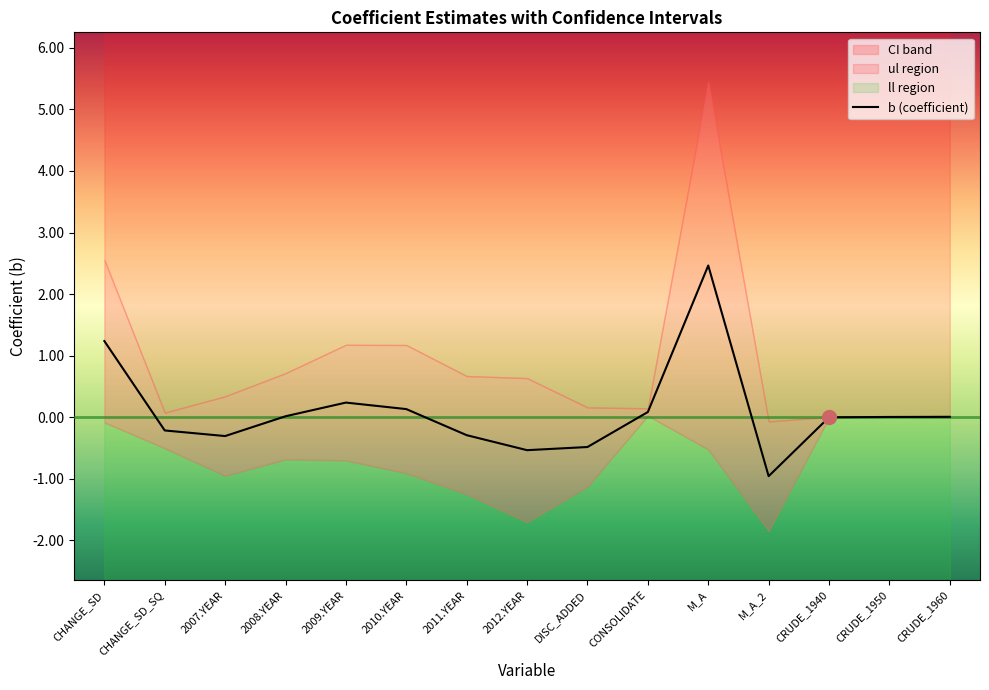

Is it true that the value at CHANGE_SD_SQ is -0.4?

False